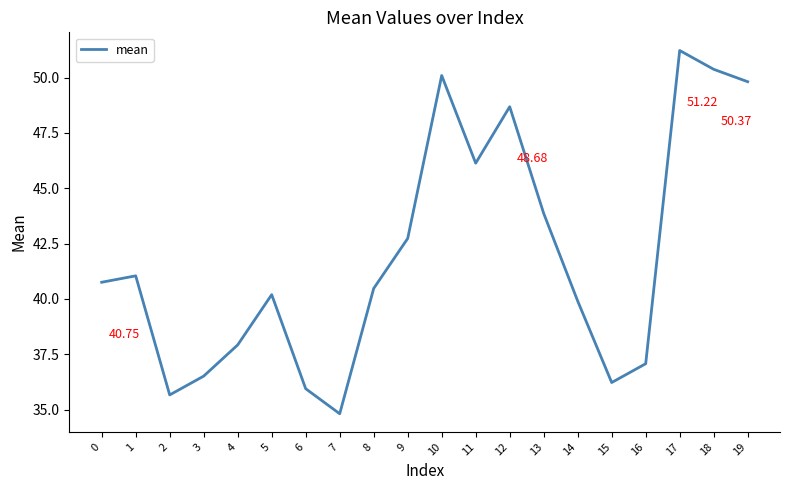

Is it true that the value at 16 is 63.8?

False